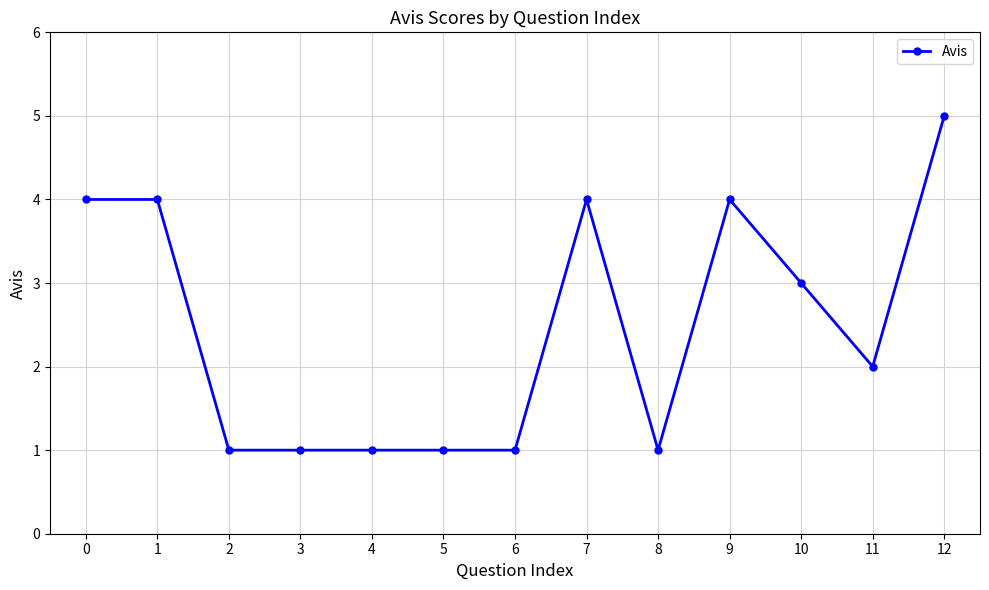

Is it true that the value at 12 is 5?

True